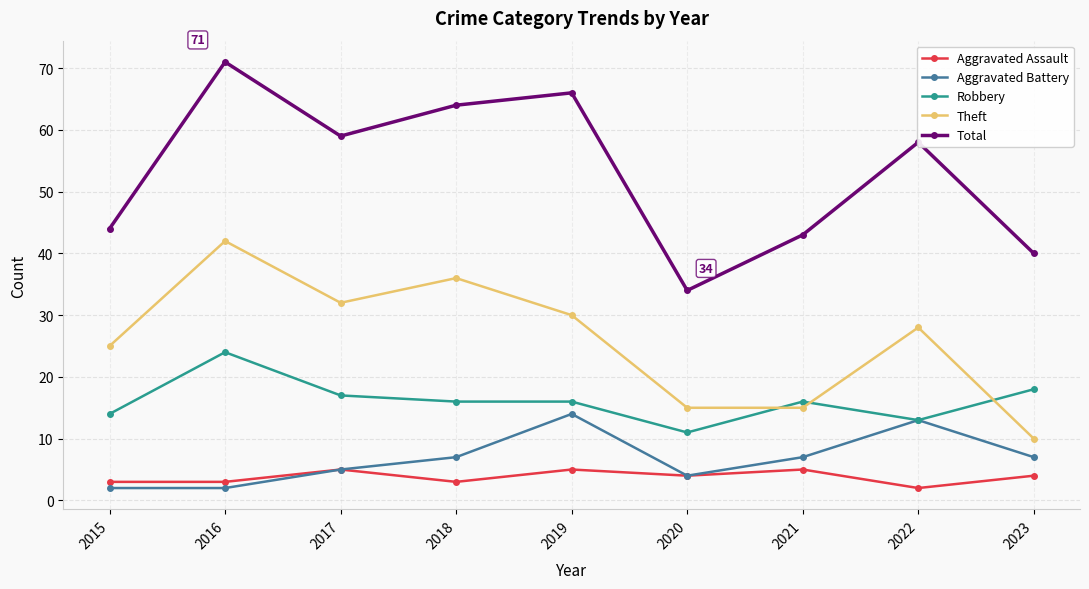

Is the value of Robbery at 2019 greater than the value of Aggravated Assault at 2019?

Yes